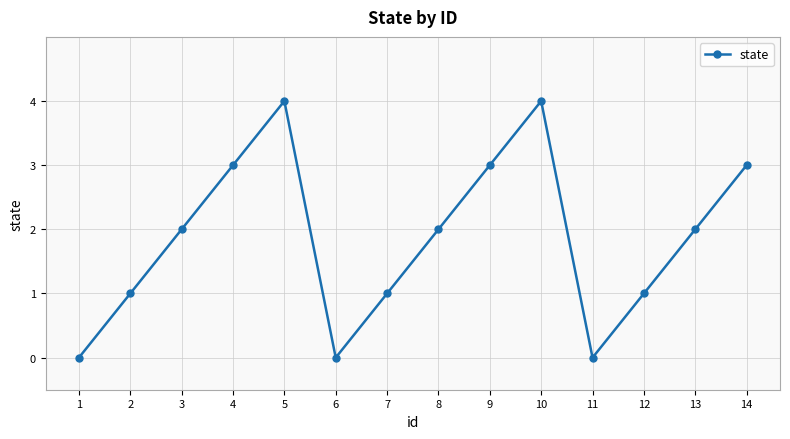

What is the greatest value displayed?

4